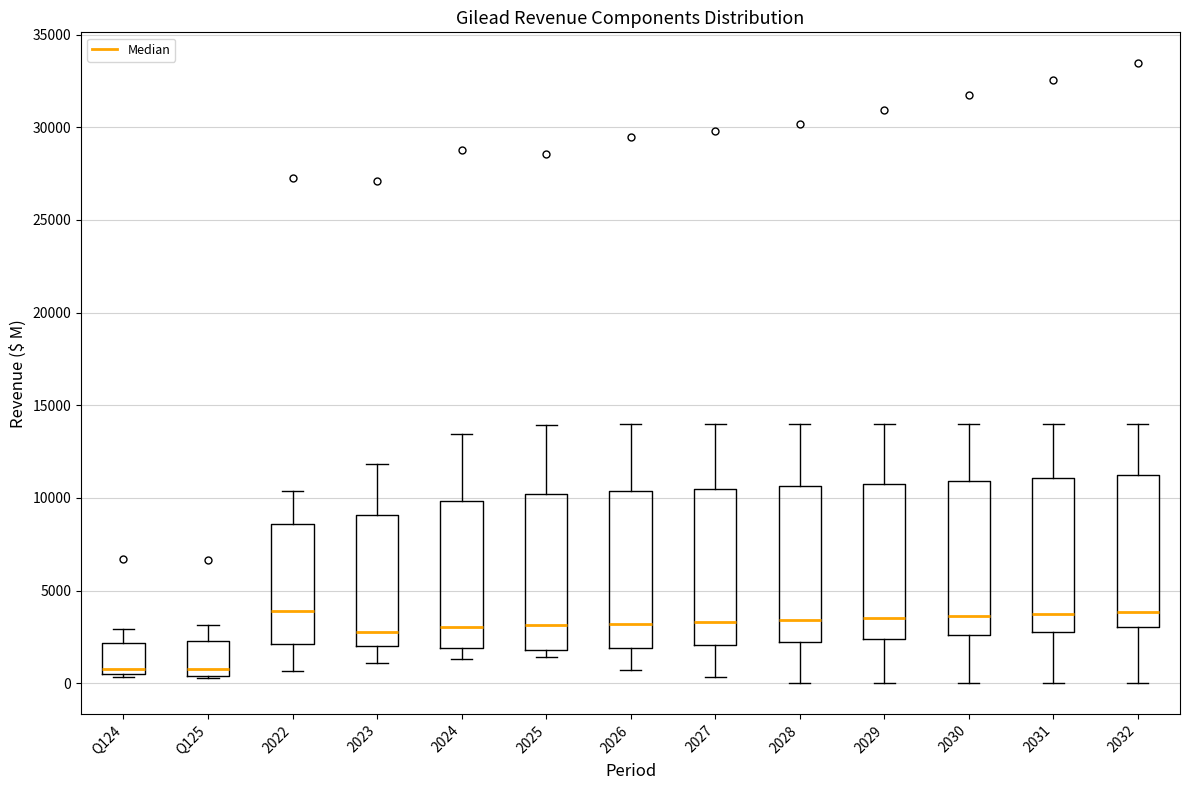

Where is the lower edge of the box for 2022 on the y-axis? The values are not printed on the chart, so give them approximately, as read against the axis.

2000